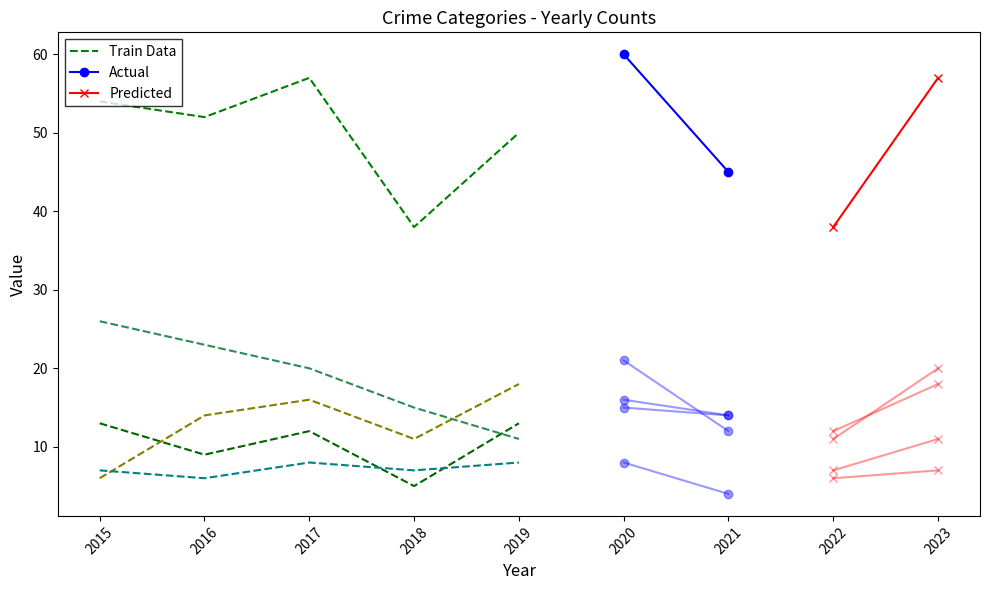

True or false: Criminal Sexual Assault has a value of 8 at 2019.

True